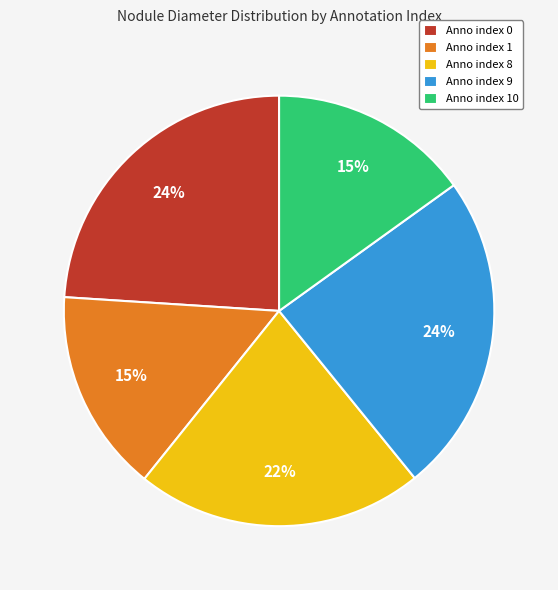

True or false: Anno index 9 accounts for 24% of the total.

True